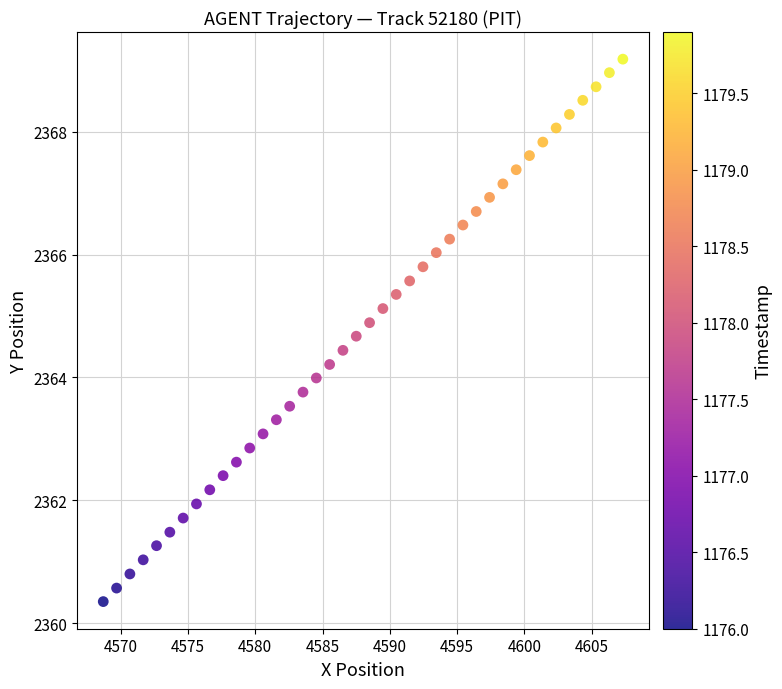

What is the range of X values (max minus min)?

38.6